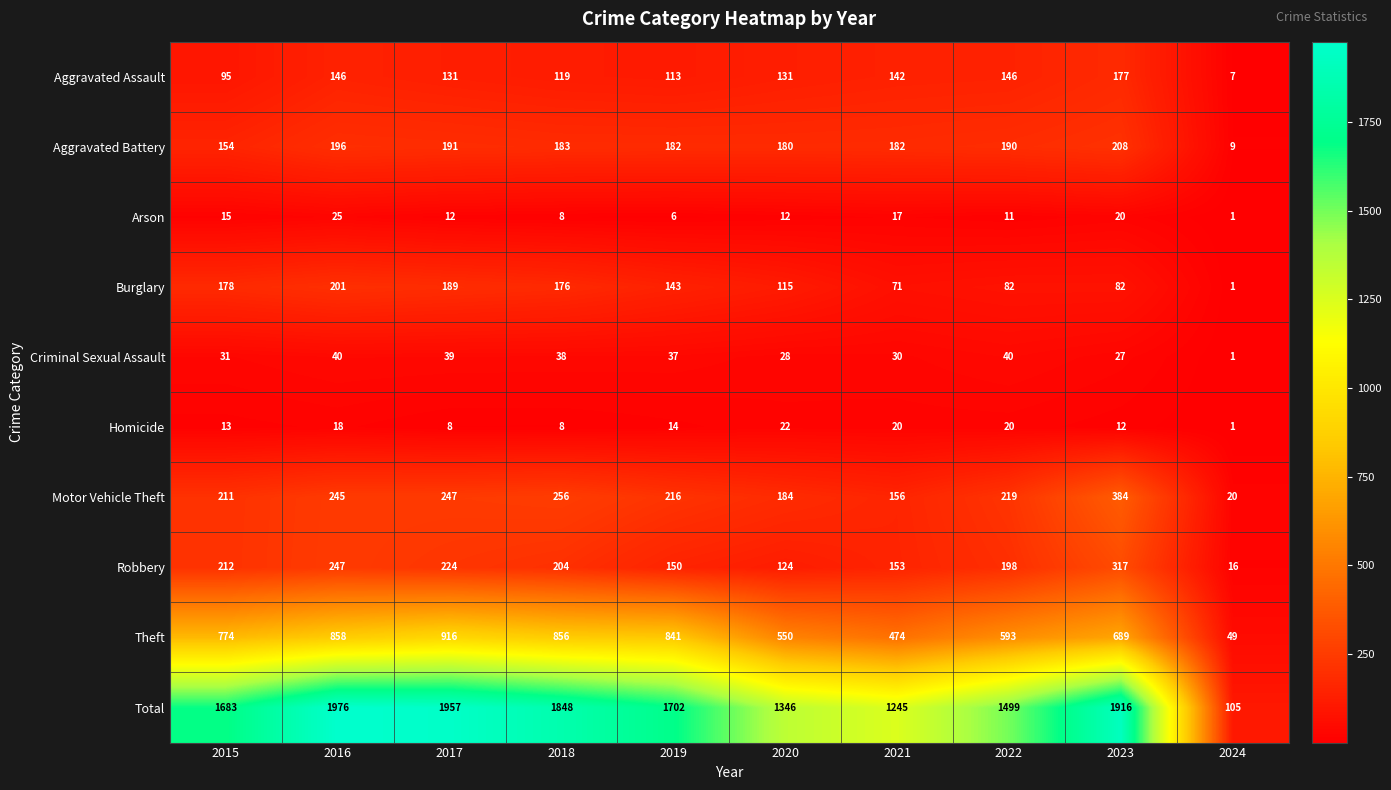

What is the maximum value for Total?

1976